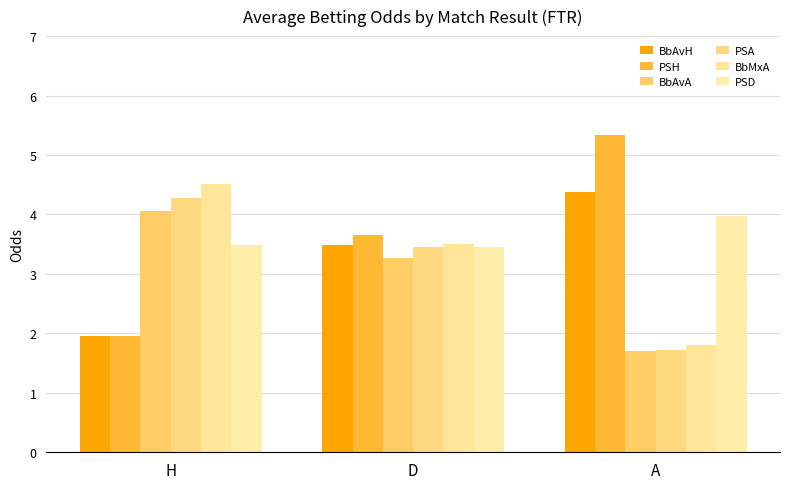

True or false: BbAvA has a value of 3.3 at D.

True